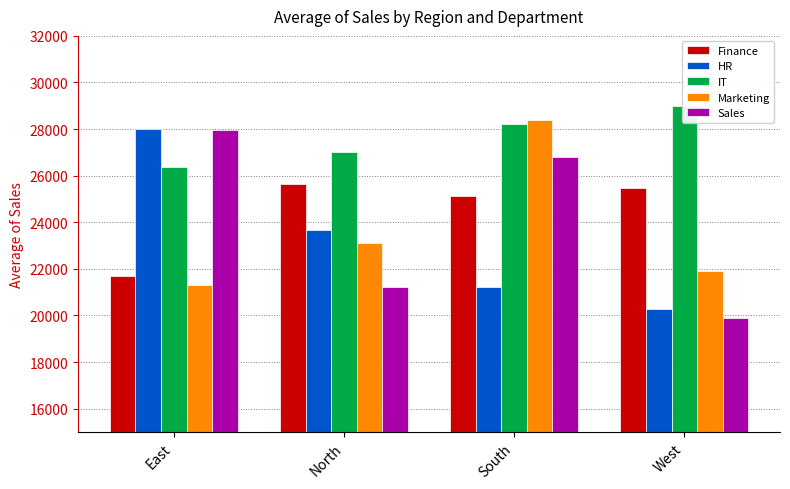

What value does the IT series have at West?

28969.9